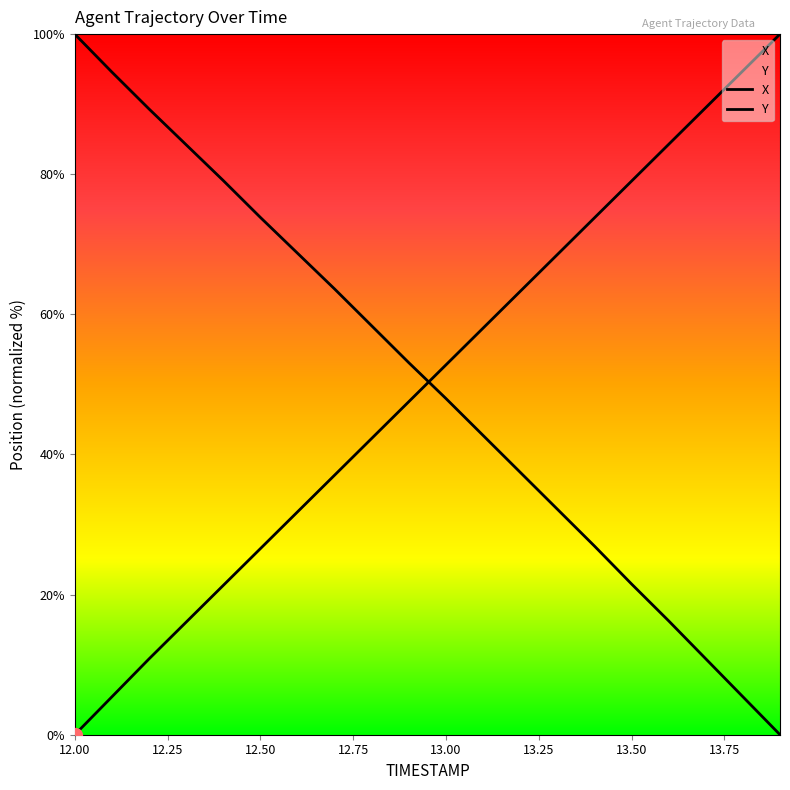

Which series has the largest total across all categories?

Y